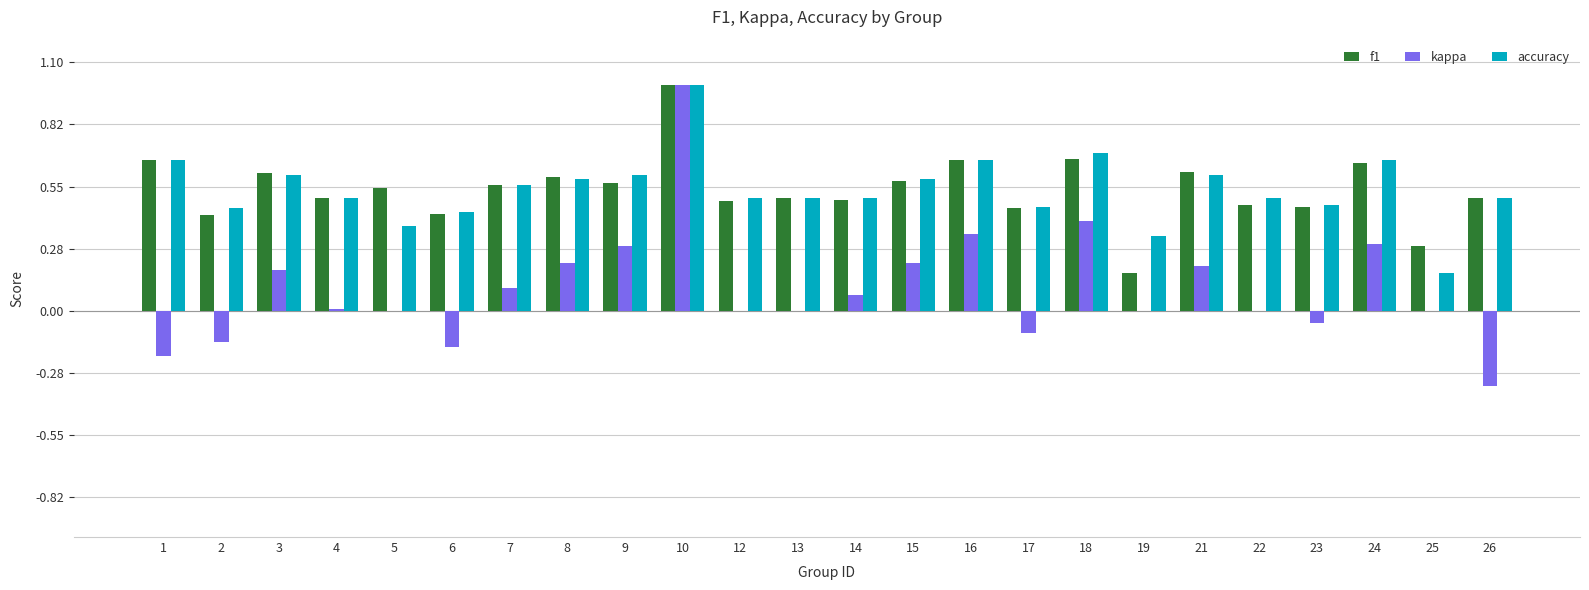

Between 4 and 24, which series saw the biggest shift?

kappa